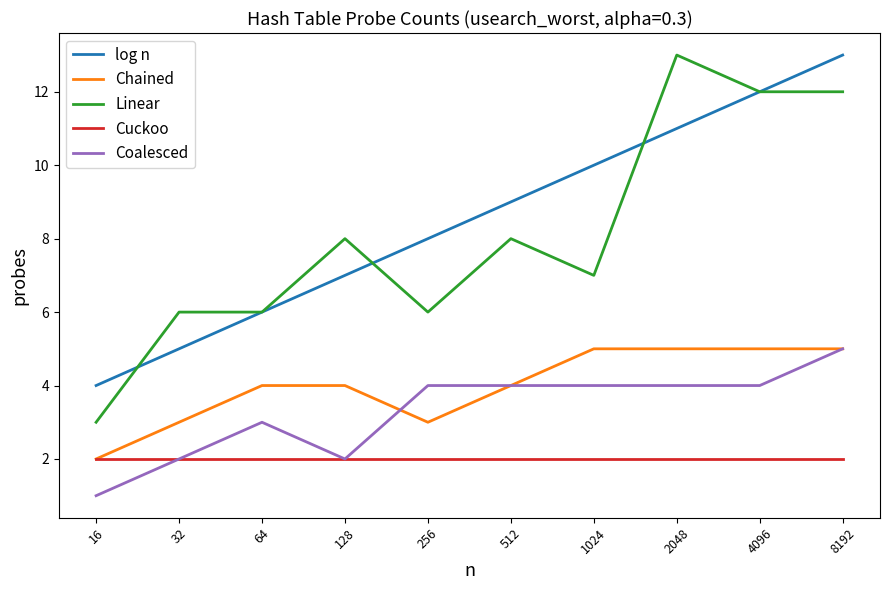

What is the difference between the maximum and minimum values in the Chained series?

3